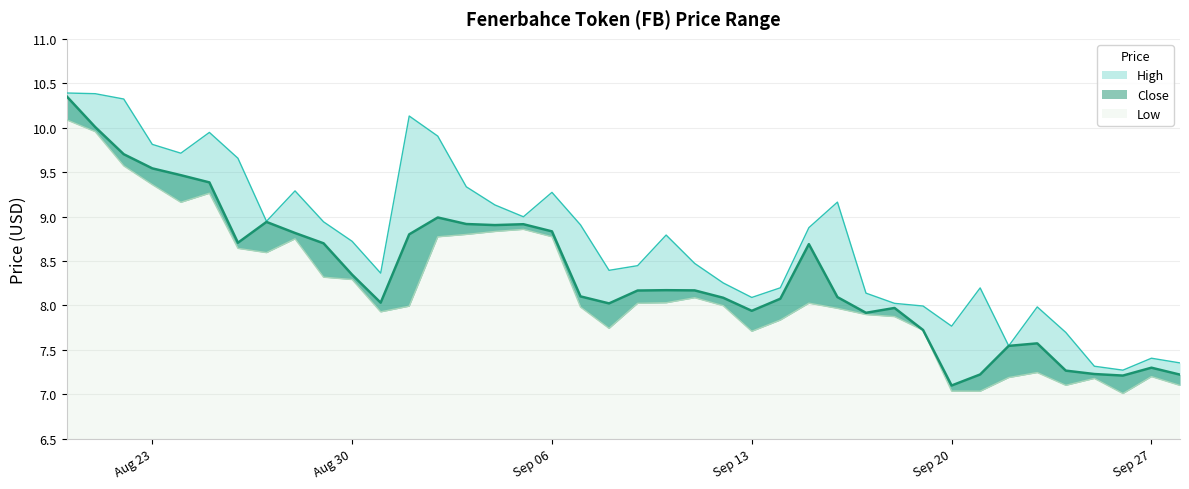

At Sep 06, list the series in order from largest to smallest.

High, Close, Low